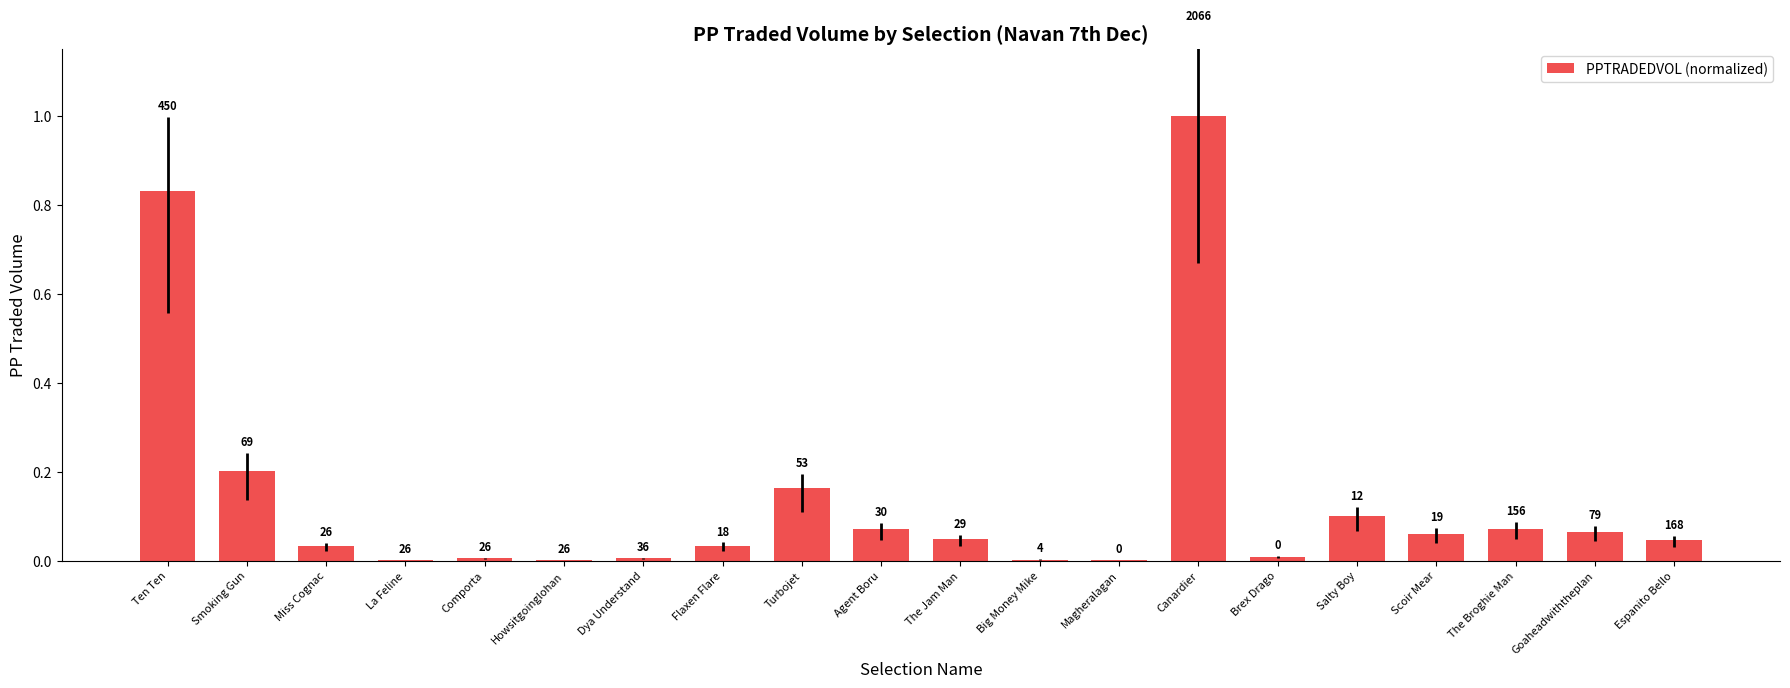

Rank the categories by value from lowest to highest.

Magheralagan, La Feline, Howsitgoinglohan, Big Money Mike, Comporta, Dya Understand, Brex Drago, Miss Cognac, Flaxen Flare, Espanito Bello, The Jam Man, Scoir Mear, Goaheadwiththeplan, Agent Boru, The Broghie Man, Salty Boy, Turbojet, Smoking Gun, Ten Ten, Canardier